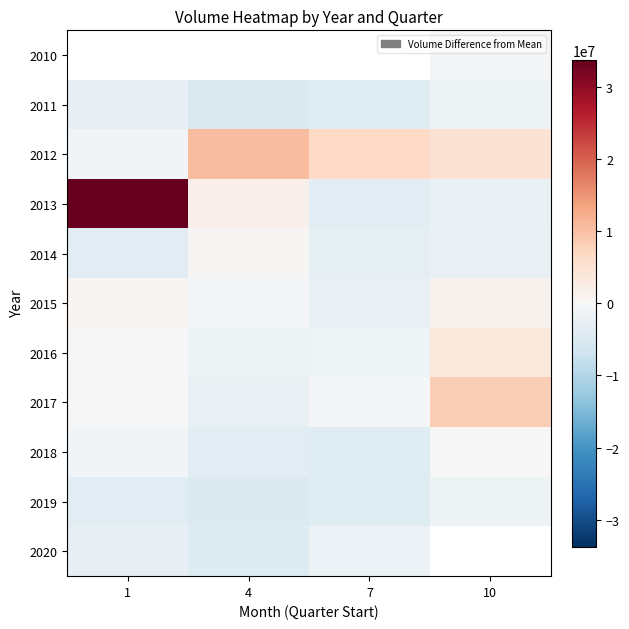

At which label does 2014 first exceed -2569566?

4